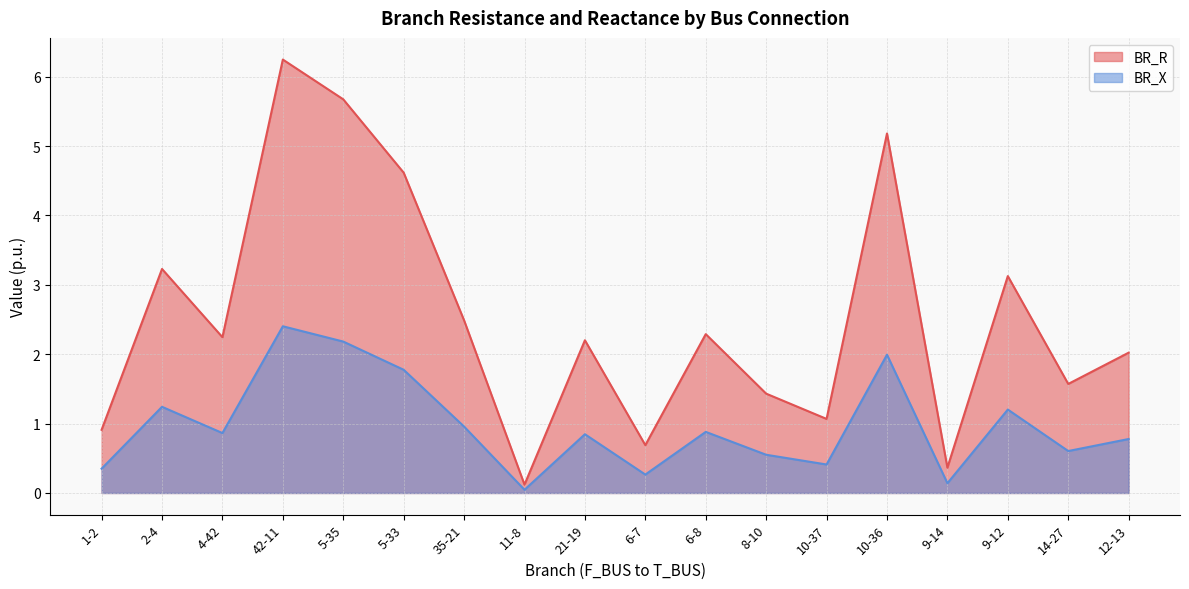

What are all the series names shown in the legend?

BR_R, BR_X